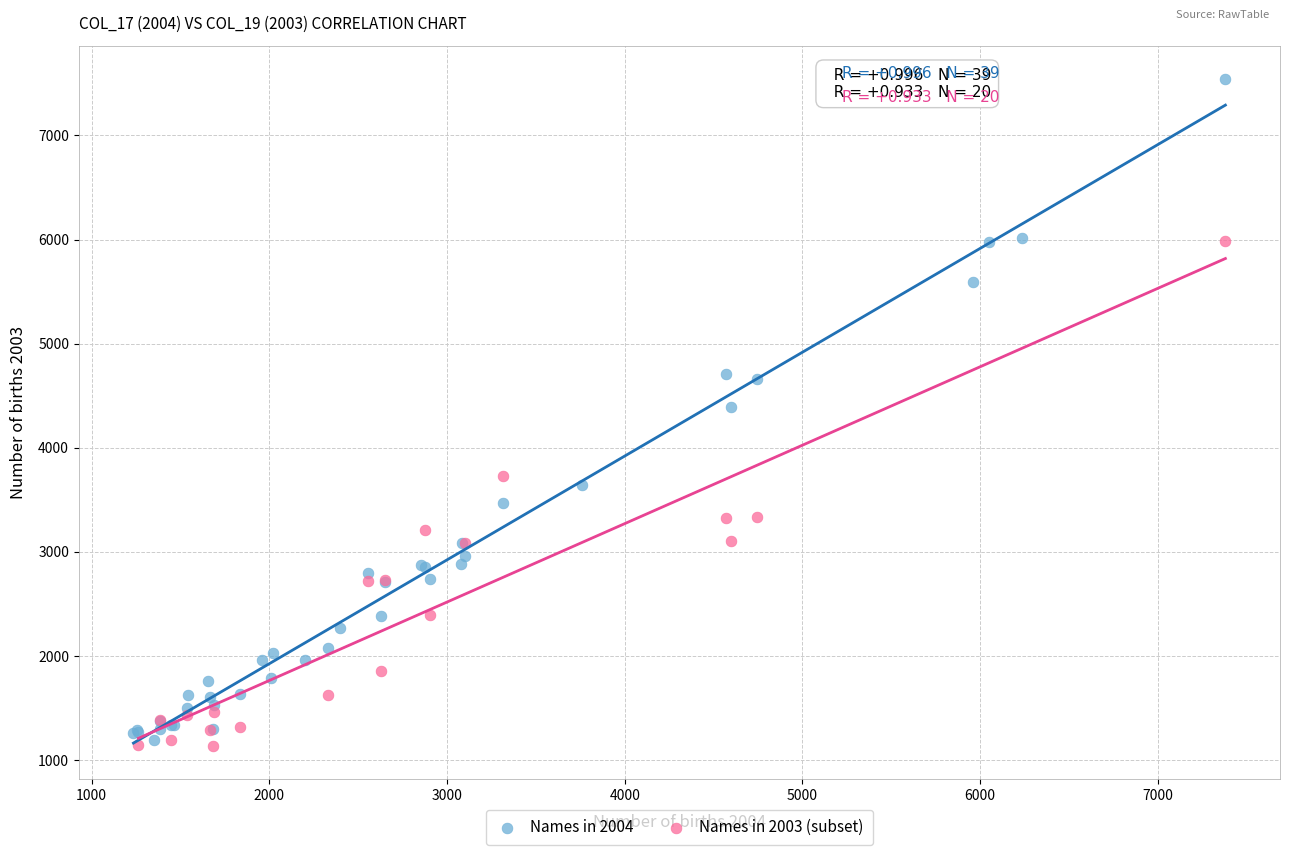

Which series reaches the maximum Y coordinate?

Names in 2004